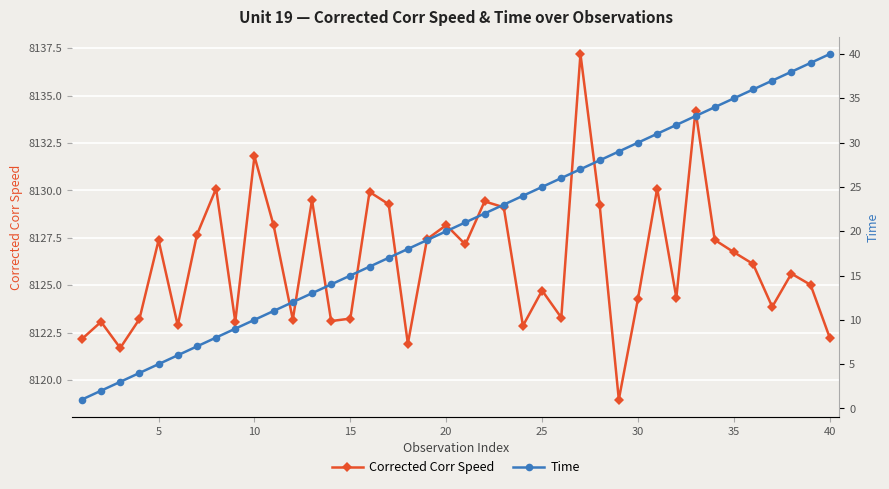

What is the difference between the second highest and second lowest values in the Time series?

37.0